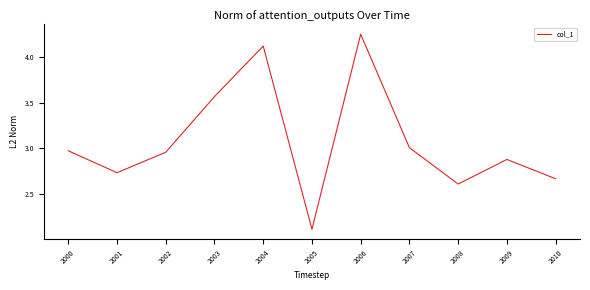

Where is the first local minimum?

2001